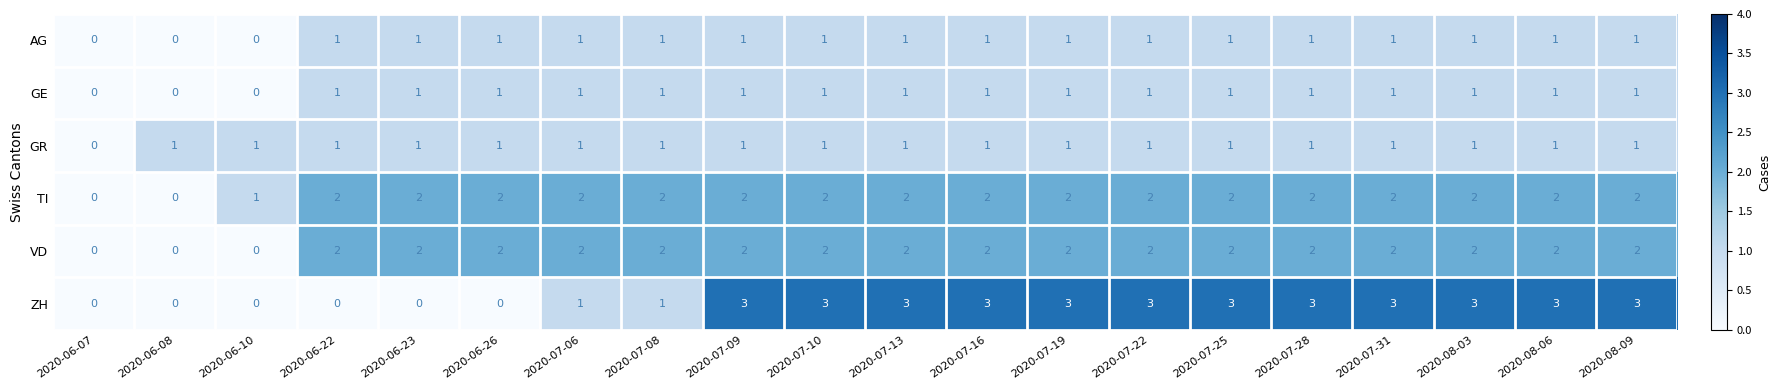

What is the total value across all series at 2020-07-13?

10